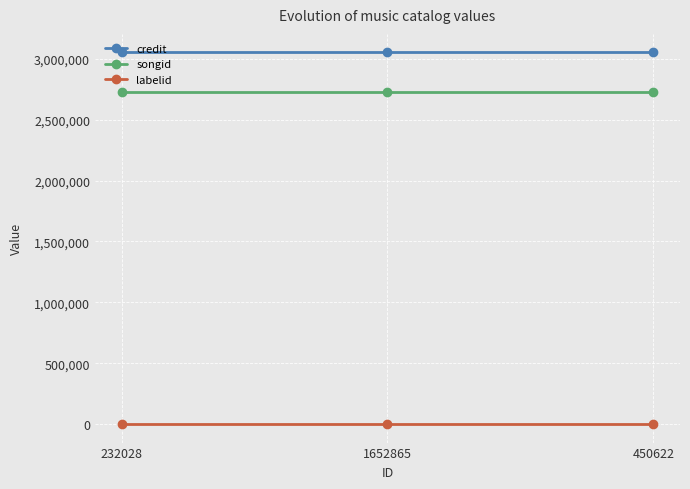

At how many categories does at least one series exceed 2320352?

3